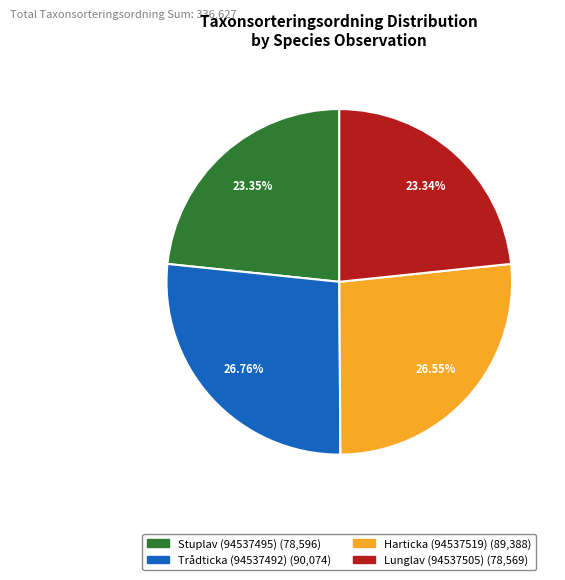

What is the ratio of the value at Lunglav (94537505) to the value at Stuplav (94537495)?

1.0